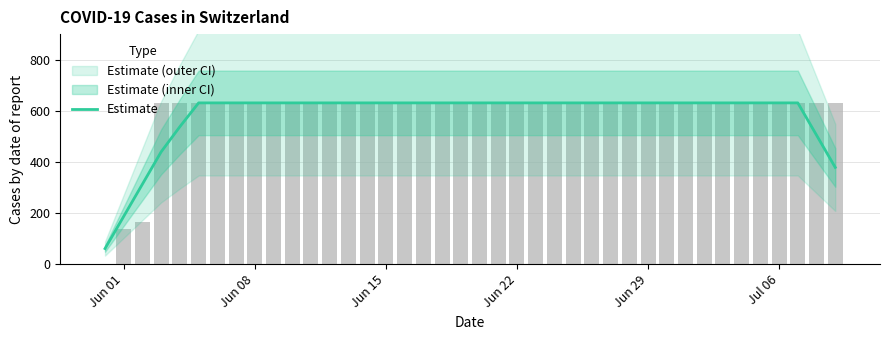

What is the sum of all values?

23246.6